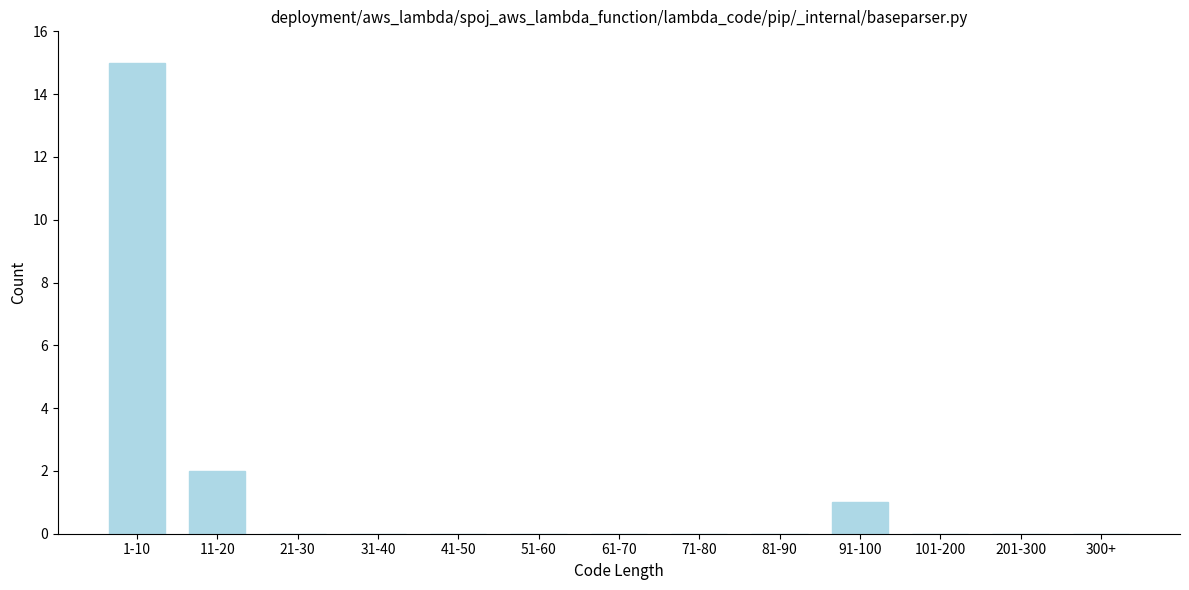

Reading left to right, transcribe all the data shown in this chart.

1-10=15	11-20=2	21-30=0	31-40=0	41-50=0	51-60=0	61-70=0	71-80=0	81-90=0	91-100=1	101-200=0	201-300=0	300+=0